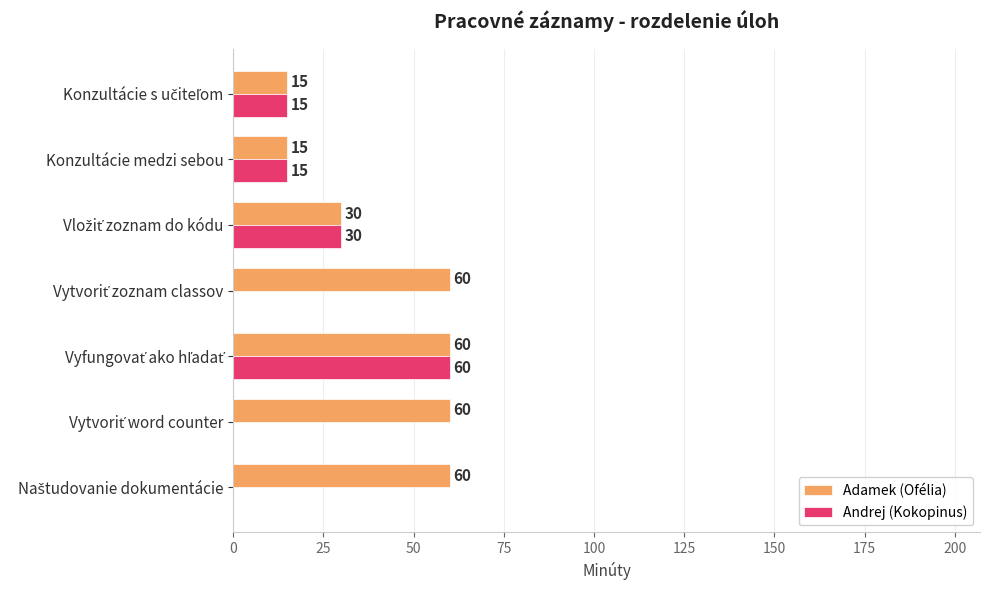

How many Andrej (Kokopinus) values are between 0 and 30?

6